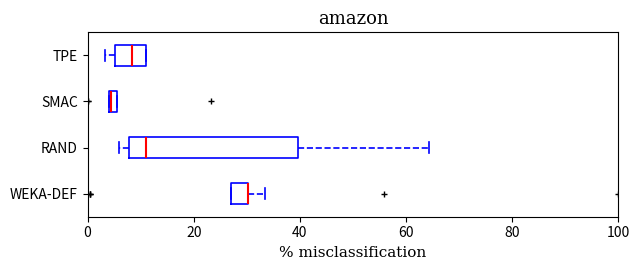

Comparing the boxes themselves (not the whiskers), which one is the widest?

RAND